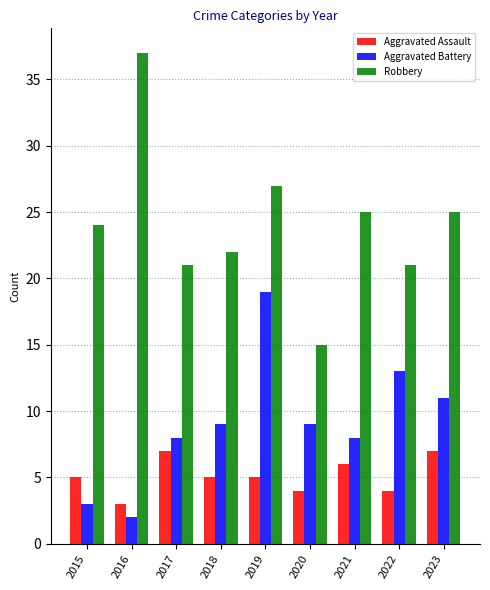

Reading right to left, transcribe all the data shown in this chart.

Aggravated Assault: 2023=7	2022=4	2021=6	2020=4	2019=5	2018=5	2017=7	2016=3	2015=5
Aggravated Battery: 2023=11	2022=13	2021=8	2020=9	2019=19	2018=9	2017=8	2016=2	2015=3
Robbery: 2023=25	2022=21	2021=25	2020=15	2019=27	2018=22	2017=21	2016=37	2015=24